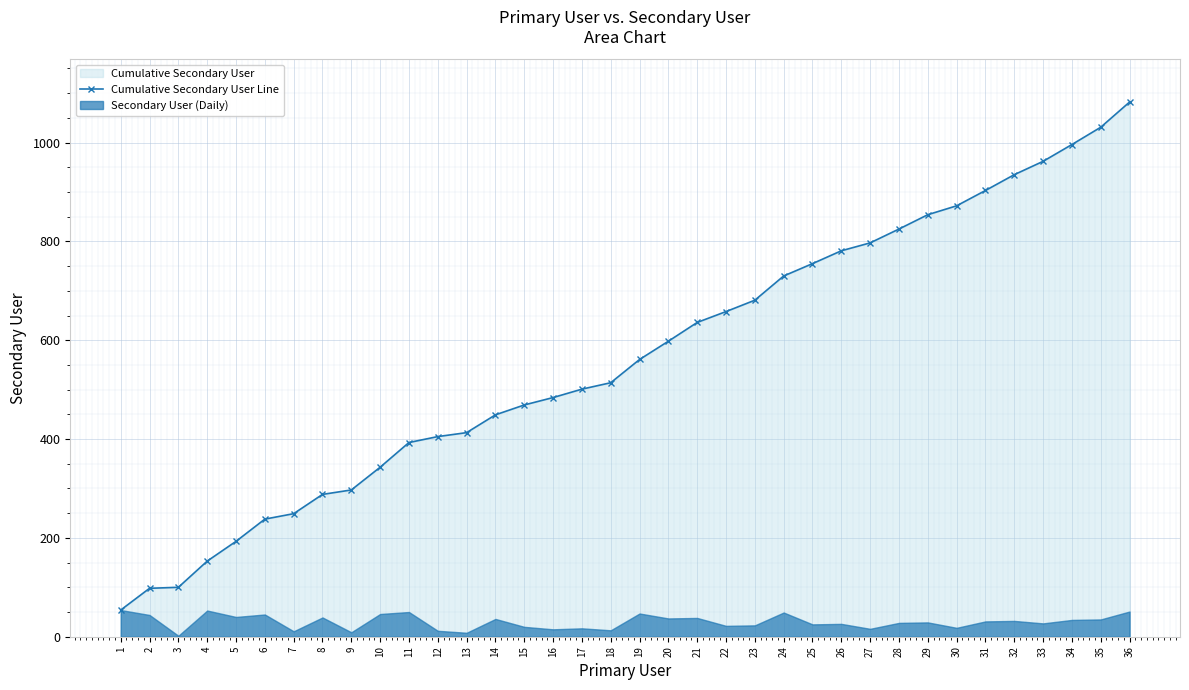

What is the sum of the values at 25 and 35?

1786